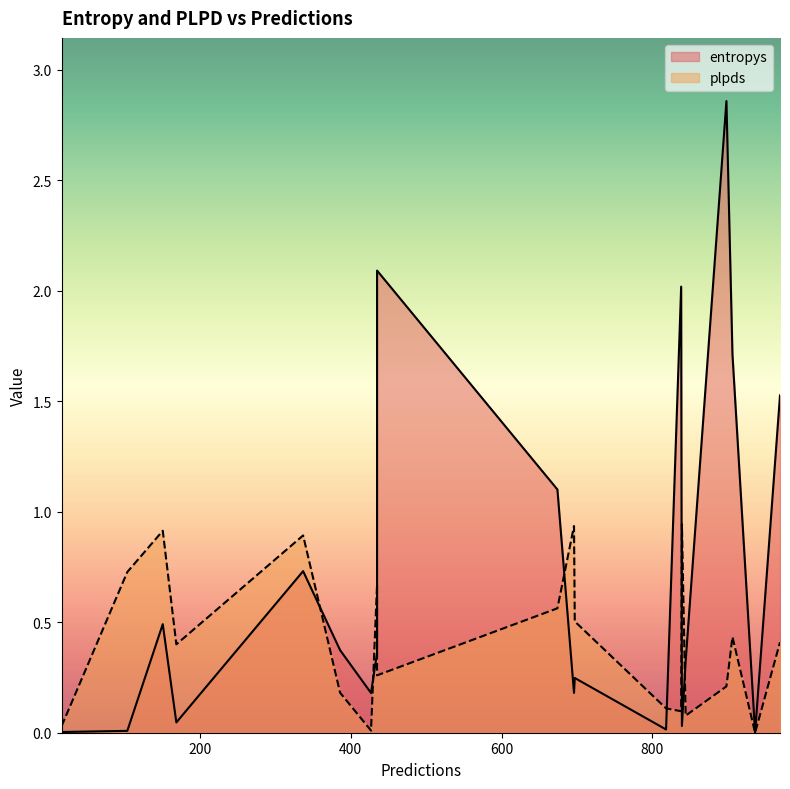

Rank the series at 11 from lowest to highest value.

entropys, plpds